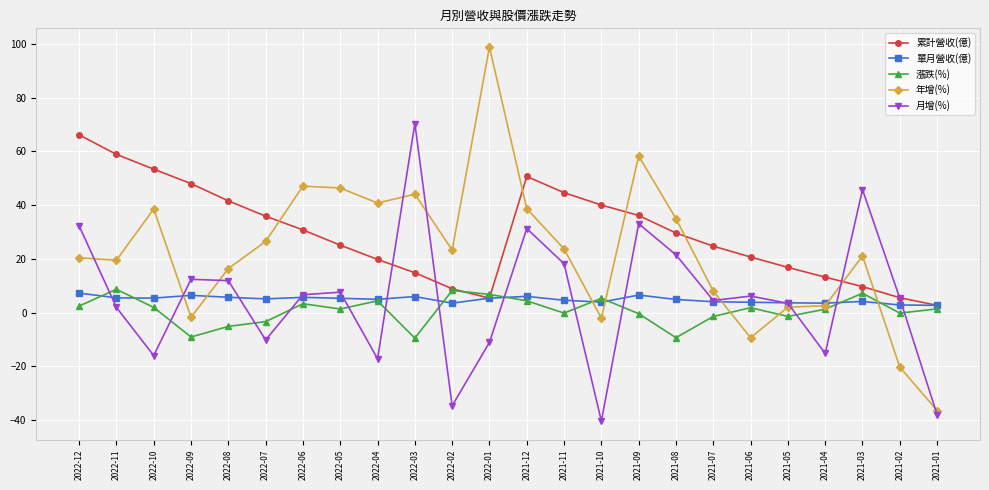

True or false: 月增(%) has more than 0 points higher than both neighbors.

True